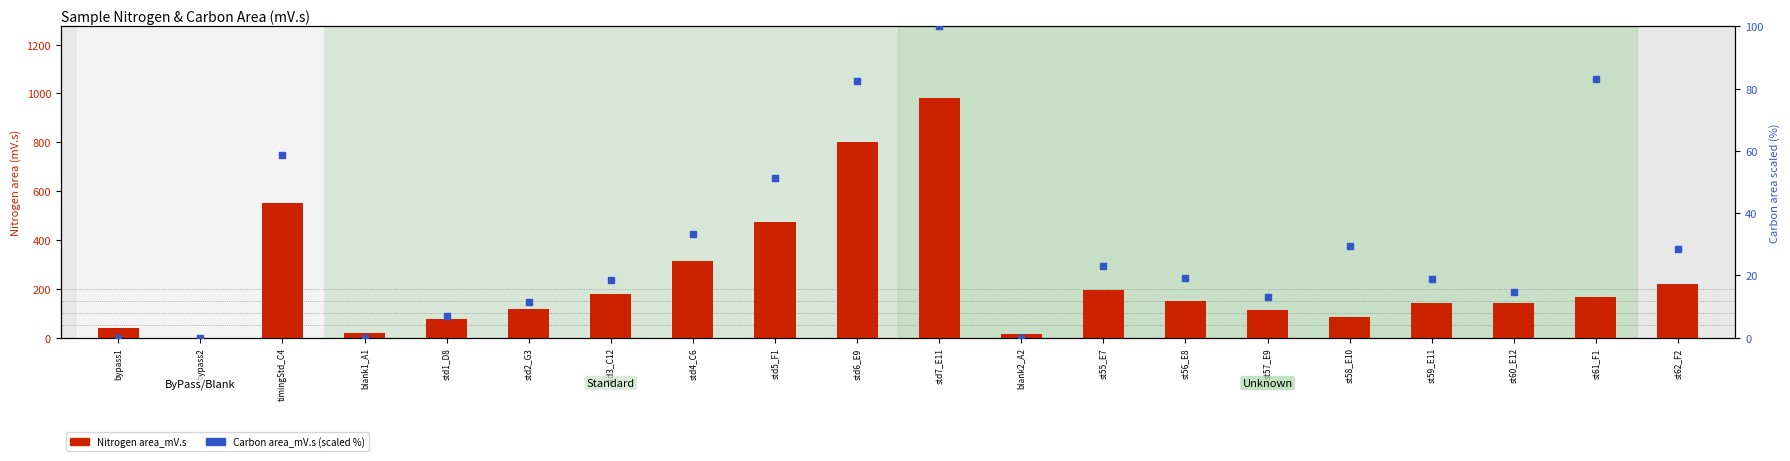

Which series has the widest spread of Y values?

Nitrogen area_mV.s